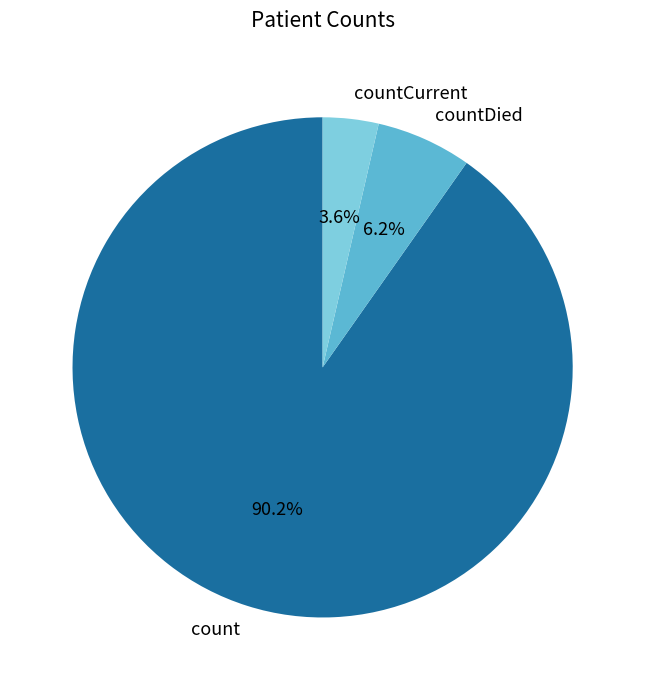

To the nearest percent, what is the difference between the largest and smallest slice percentages?

87%